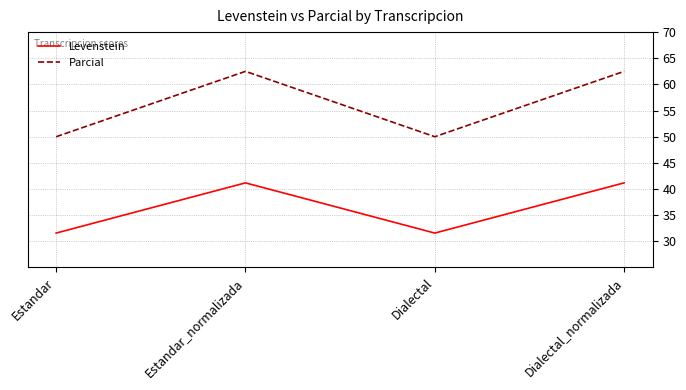

Reading right to left, transcribe all the data shown in this chart.

Levenstein: 41.2	31.6	41.2	31.6
Parcial: 62.5	50.0	62.5	50.0